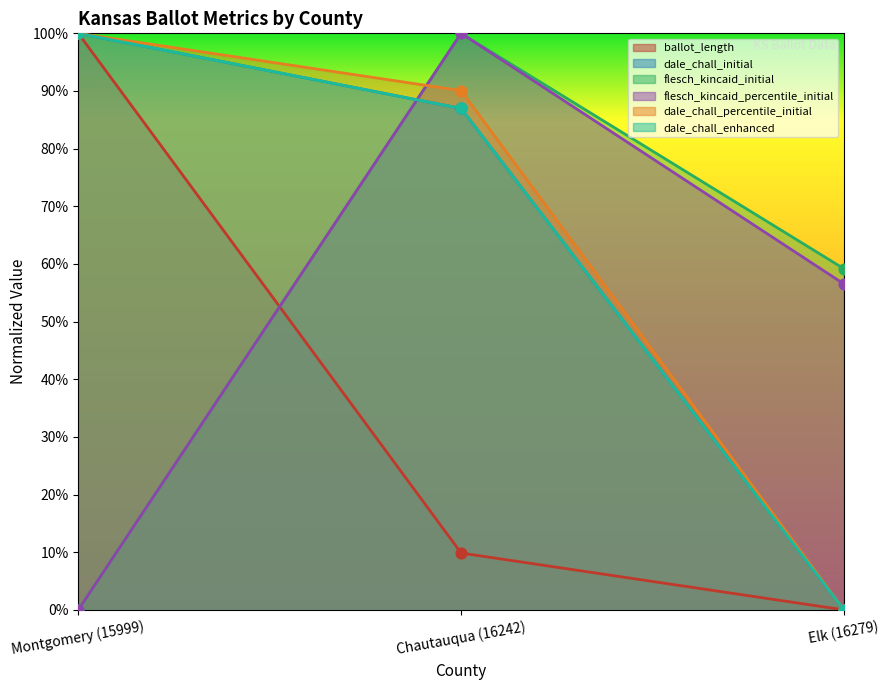

Which series contains the highest Y value?

ballot_length